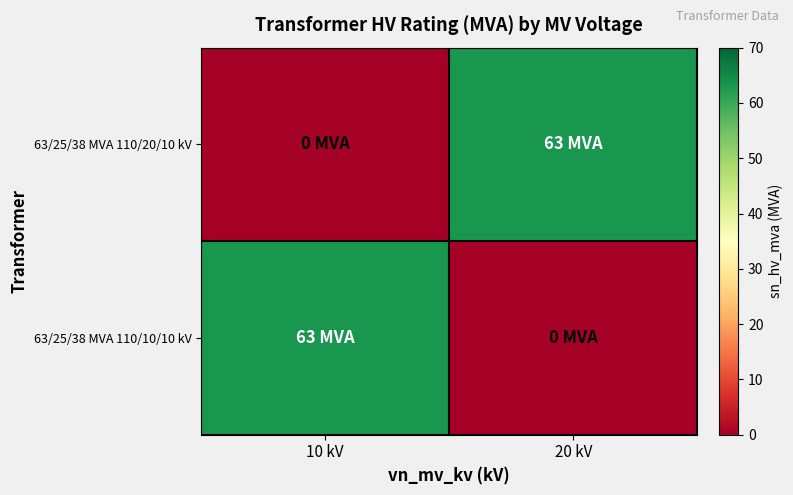

What is the spread (max minus min) of values at 10 kV?

63